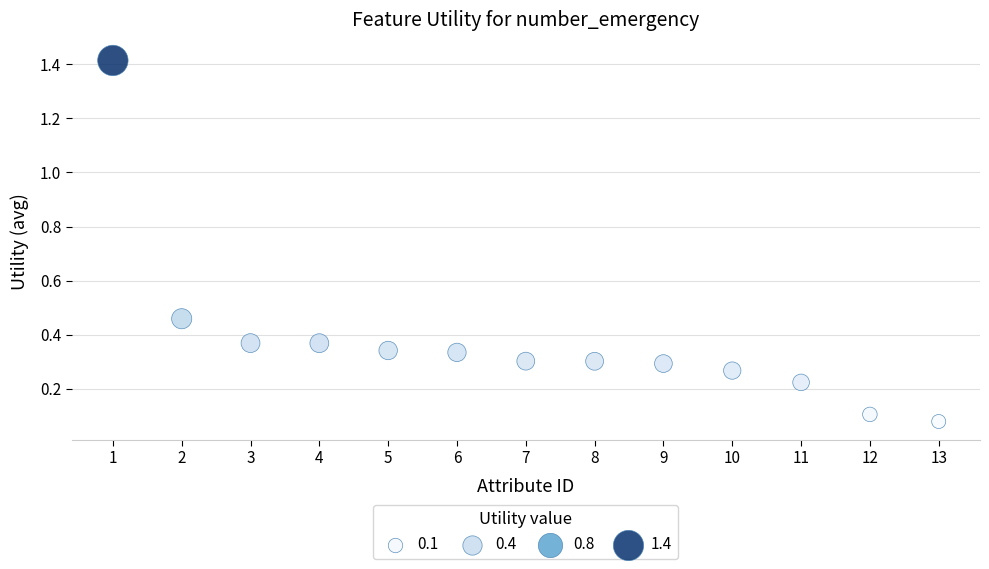

What is the range of Y values (max minus min)?

1.3